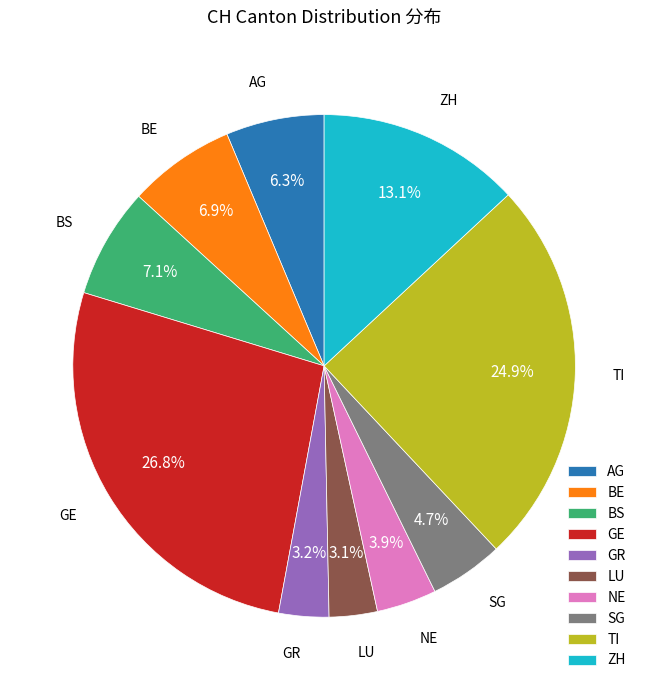

What is the largest slice in the pie chart?

GE